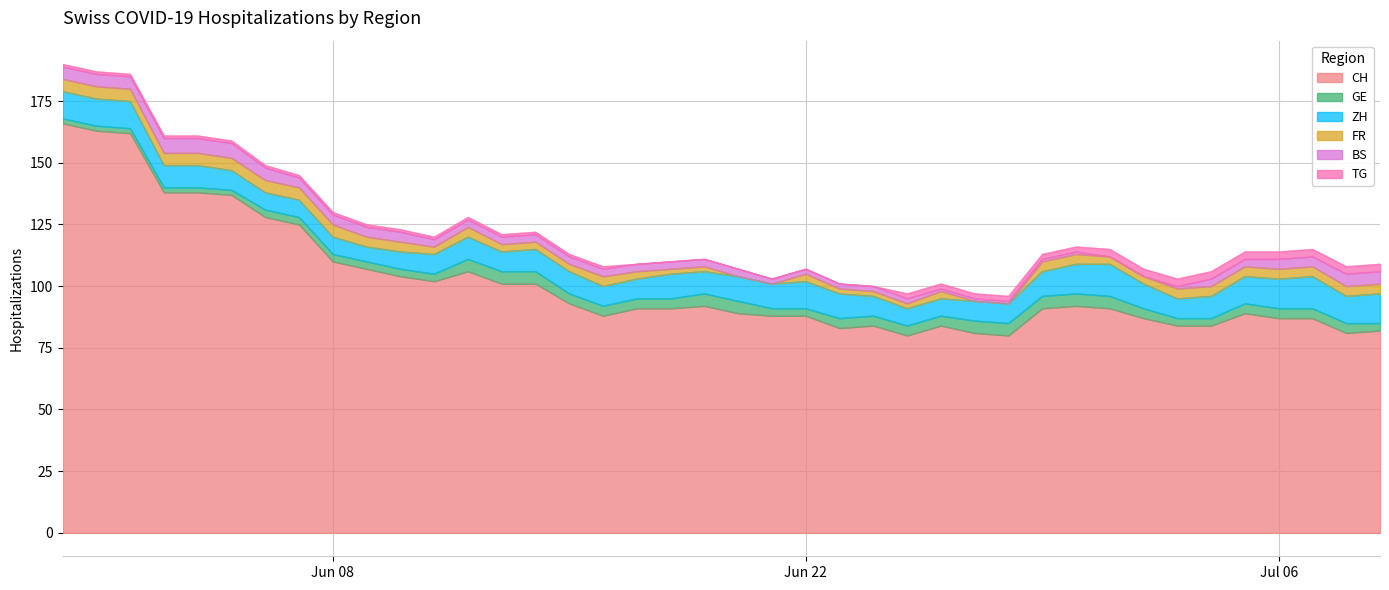

Reading left to right, what are all the values shown in this chart?

CH: 0=166	1=163	2=162	3=138	4=138	5=137	6=128	7=125	8=110	9=107	10=104	11=102	12=106	13=101	14=101	15=93	16=88	17=91	18=91	19=92	20=89	21=88	22=88	23=83	24=84	25=80	26=84	27=81	28=80	29=91	30=92	31=91	32=87	33=84	34=84	35=89	36=87	37=87	38=81	39=82
GE: 0=2	1=2	2=2	3=2	4=2	5=2	6=3	7=3	8=3	9=3	10=3	11=3	12=5	13=5	14=5	15=4	16=4	17=4	18=4	19=5	20=5	21=3	22=3	23=4	24=4	25=4	26=4	27=5	28=5	29=5	30=5	31=5	32=4	33=3	34=3	35=4	36=4	37=4	38=4	39=3
ZH: 0=11	1=11	2=11	3=9	4=9	5=8	6=7	7=7	8=7	9=6	10=7	11=8	12=9	13=8	14=9	15=9	16=8	17=8	18=10	19=9	20=10	21=10	22=11	23=10	24=8	25=7	26=7	27=8	28=8	29=10	30=12	31=13	32=10	33=8	34=9	35=11	36=12	37=13	38=11	39=12
FR: 0=5	1=5	2=5	3=5	4=5	5=5	6=5	7=5	8=5	9=4	10=4	11=3	12=4	13=3	14=3	15=3	16=4	17=3	18=2	19=2	20=0	21=0	22=3	23=2	24=2	25=2	26=3	27=0	28=0	29=4	30=4	31=3	32=3	33=4	34=4	35=4	36=4	37=4	38=4	39=4
BS: 0=5	1=5	2=5	3=6	4=6	5=6	6=5	7=4	8=4	9=4	10=4	11=3	12=3	13=3	14=3	15=3	16=3	17=3	18=3	19=3	20=3	21=2	22=2	23=2	24=2	25=2	26=1	27=1	28=1	29=1	30=1	31=0	32=0	33=1	34=3	35=3	36=4	37=4	38=5	39=5
TG: 0=1	1=1	2=1	3=1	4=1	5=1	6=1	7=1	8=1	9=1	10=1	11=1	12=1	13=1	14=1	15=1	16=1	17=0	18=0	19=0	20=0	21=0	22=0	23=0	24=0	25=2	26=2	27=2	28=2	29=2	30=2	31=3	32=3	33=3	34=3	35=3	36=3	37=3	38=3	39=3